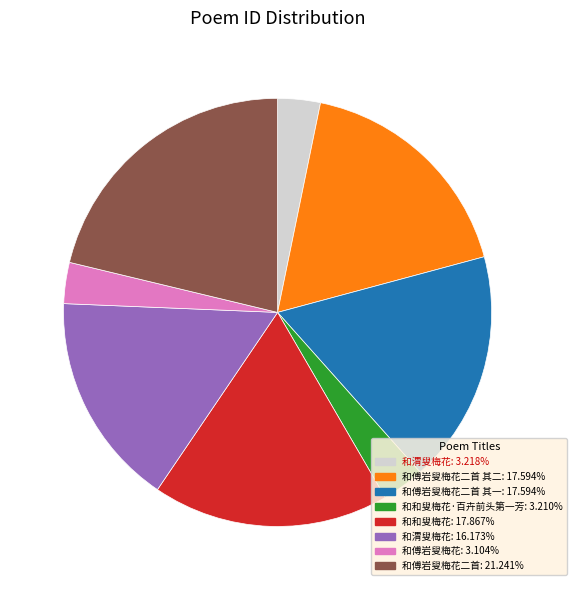

Is there a majority slice in this chart?

No